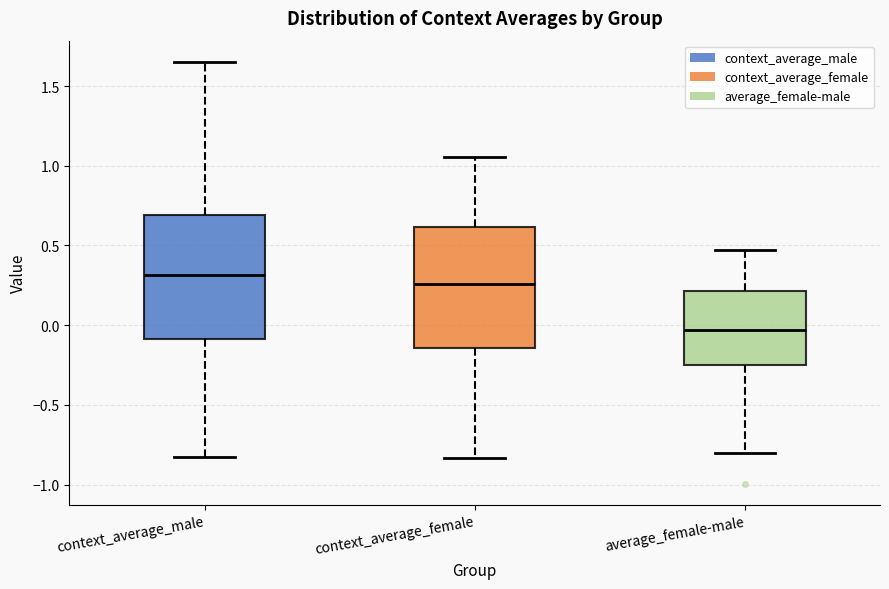

Reading left to right, transcribe this box plot: for each box, give where its median line is, the range the box spans, and where its two whiskers end, as read against the y-axis. The values are not printed on the chart, so give them approximately, as read against the axis.

context_average_male: median 0.30, box -0.10 to 0.70, whiskers -0.85 to 1.65
context_average_female: median 0.25, box -0.15 to 0.60, whiskers -0.85 to 1.05
average_female-male: median -0.05, box -0.25 to 0.20, whiskers -0.80 to 0.45